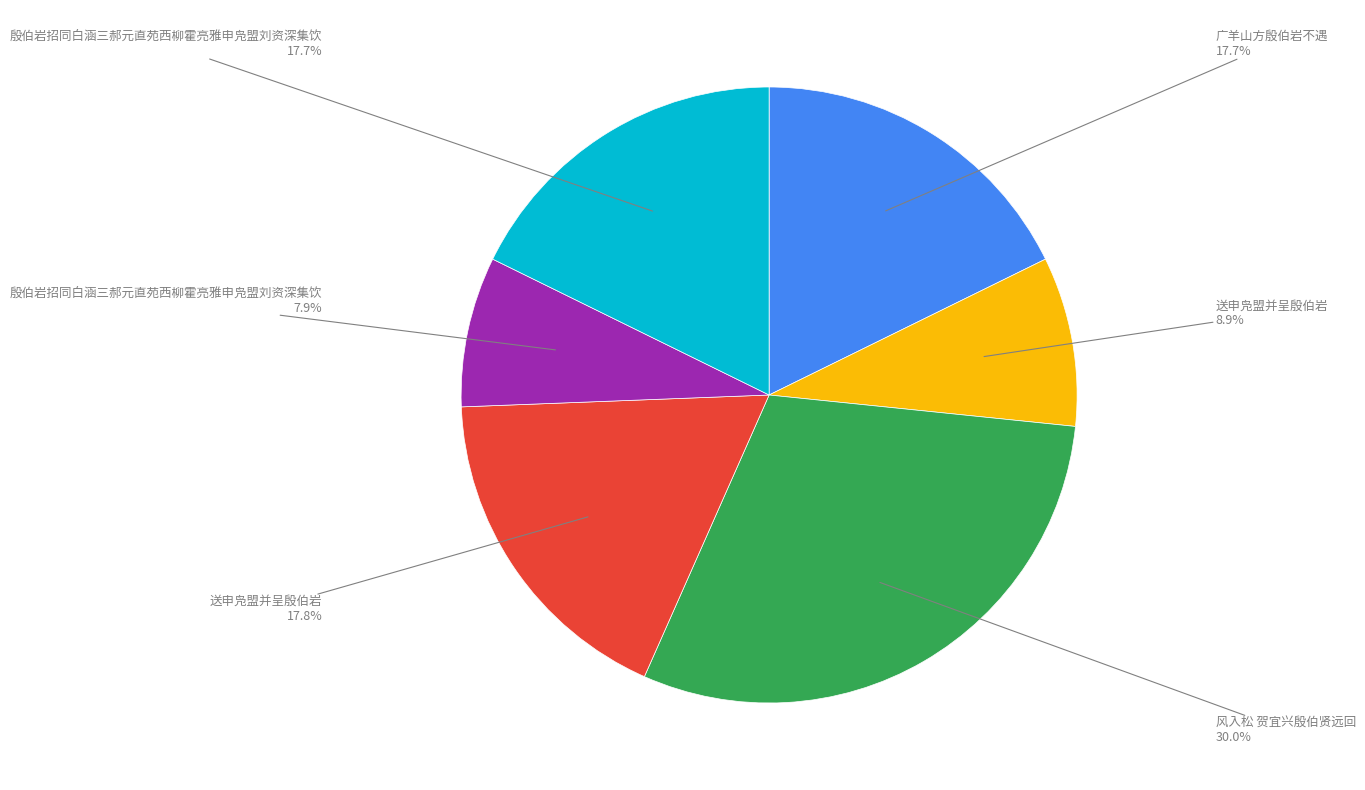

Does any single category account for the majority?

No